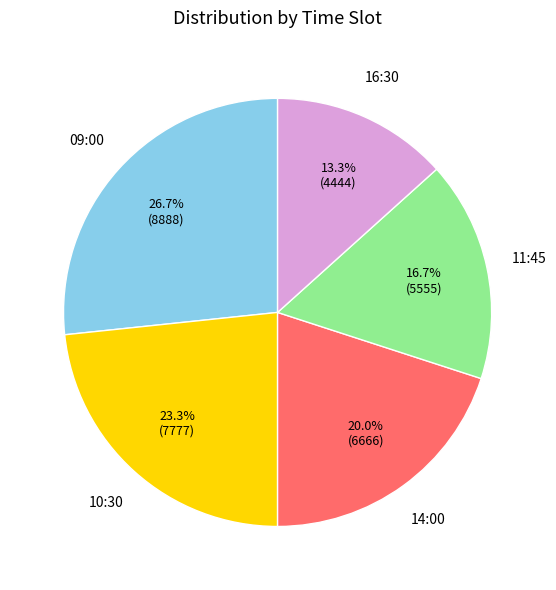

To the nearest percent, what is the average slice percentage?

20%